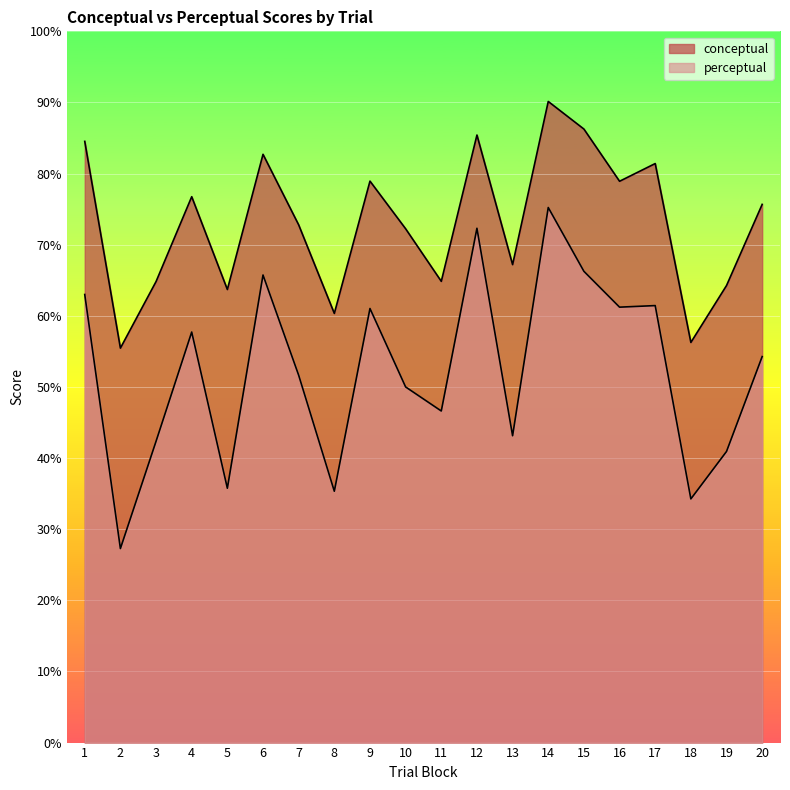

Reading left to right, list all the values displayed in this chart.

conceptual: 84.5	55.5	64.8	76.8	63.7	82.7	72.8	60.3	78.9	72.2	64.8	85.4	67.2	90.1	86.3	78.9	81.4	56.3	64.3	75.7
perceptual: 63.0	27.3	42.4	57.7	35.8	65.7	51.6	35.3	61.0	50.0	46.6	72.3	43.1	75.2	66.3	61.2	61.4	34.3	40.9	54.3